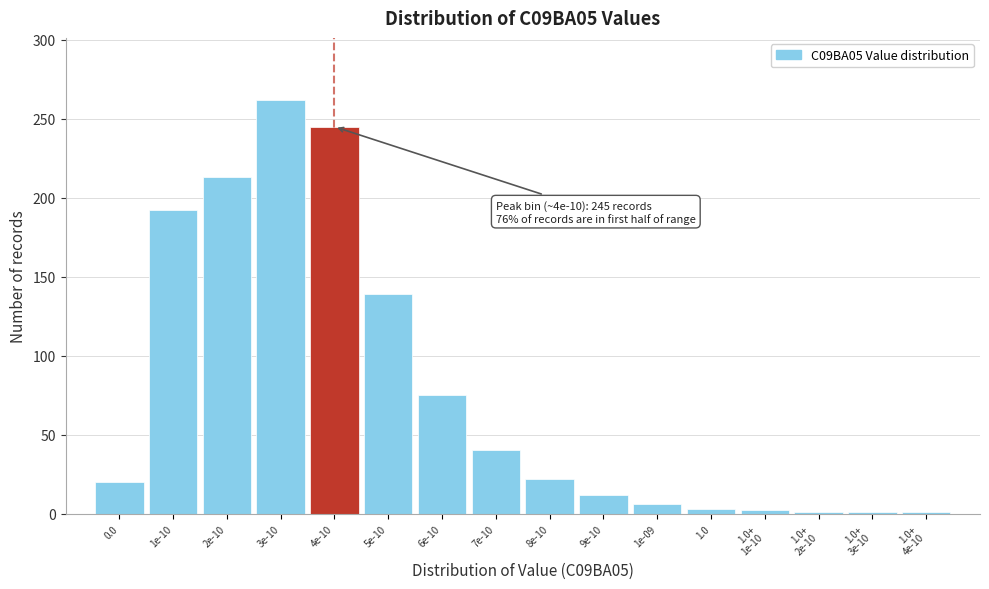

What is the average value?

77